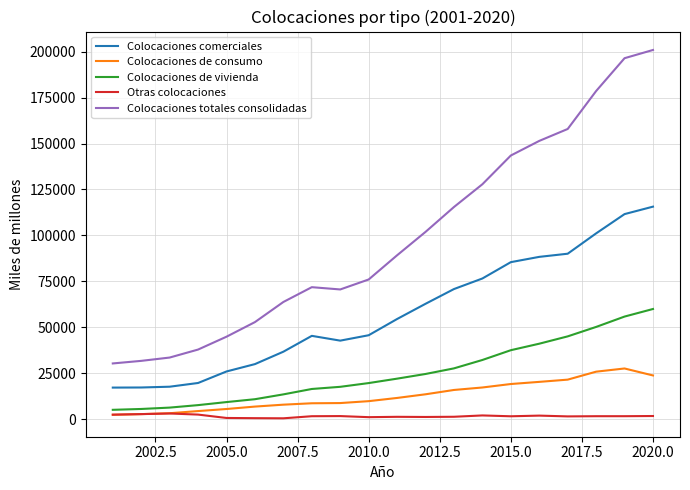

Which series has the largest total across all categories?

Colocaciones totales consolidadas